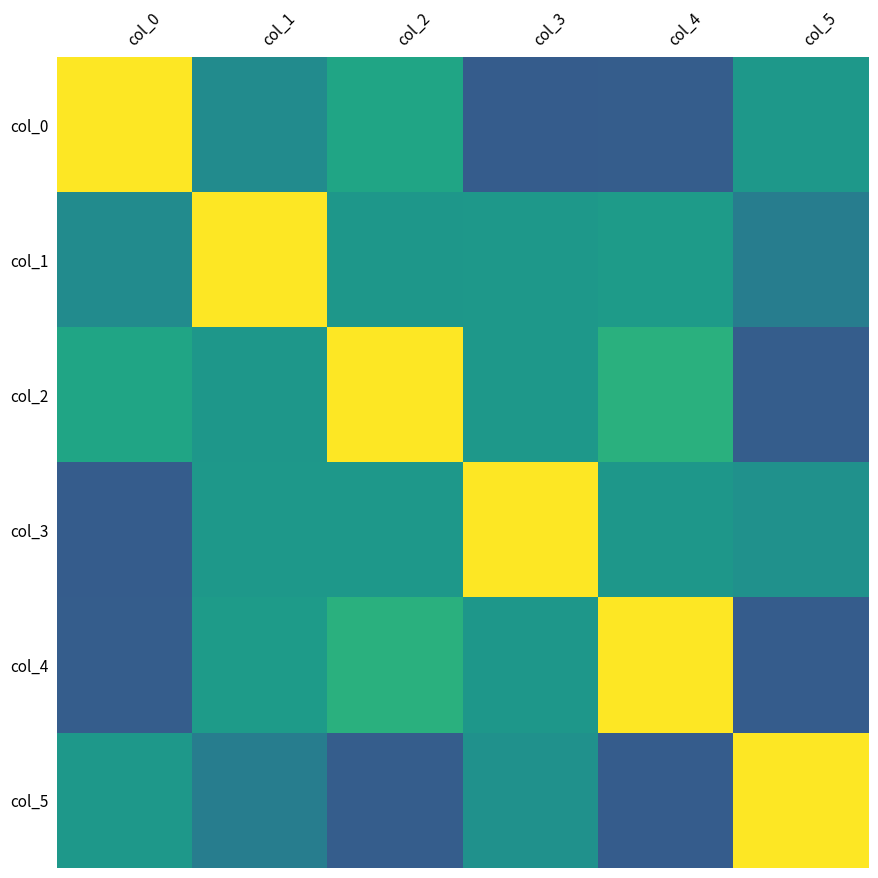

What is the total value across all series at col_4?

0.6